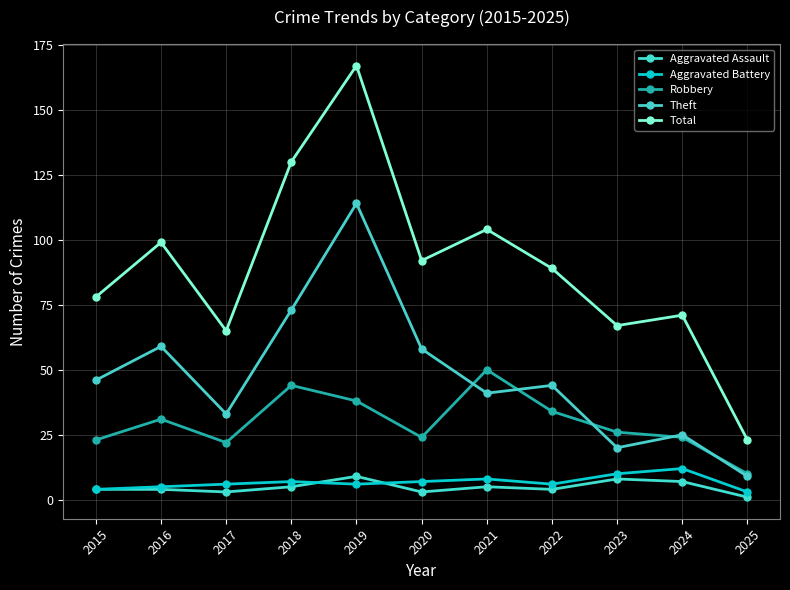

Reading left to right, transcribe all the data shown in this chart.

Aggravated Assault: 4	4	3	5	9	3	5	4	8	7	1
Aggravated Battery: 4	5	6	7	6	7	8	6	10	12	3
Robbery: 23	31	22	44	38	24	50	34	26	24	10
Theft: 46	59	33	73	114	58	41	44	20	25	9
Total: 78	99	65	130	167	92	104	89	67	71	23